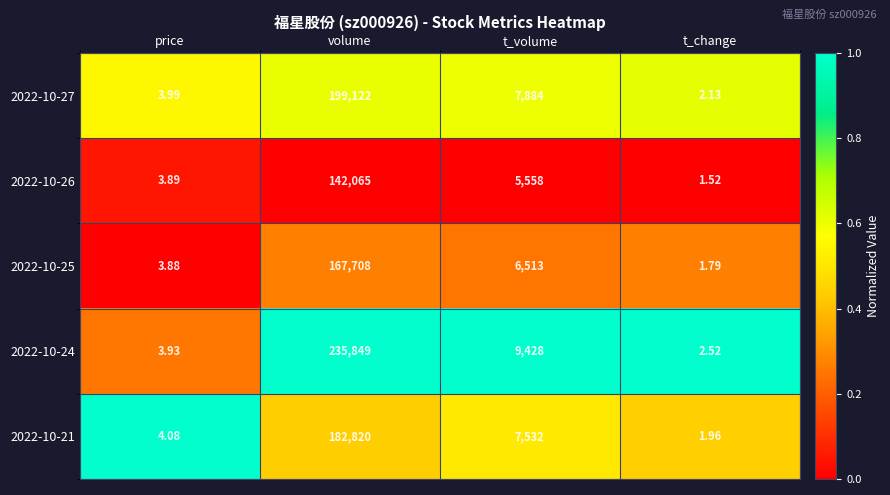

At which category is the sum across all series the highest?

volume